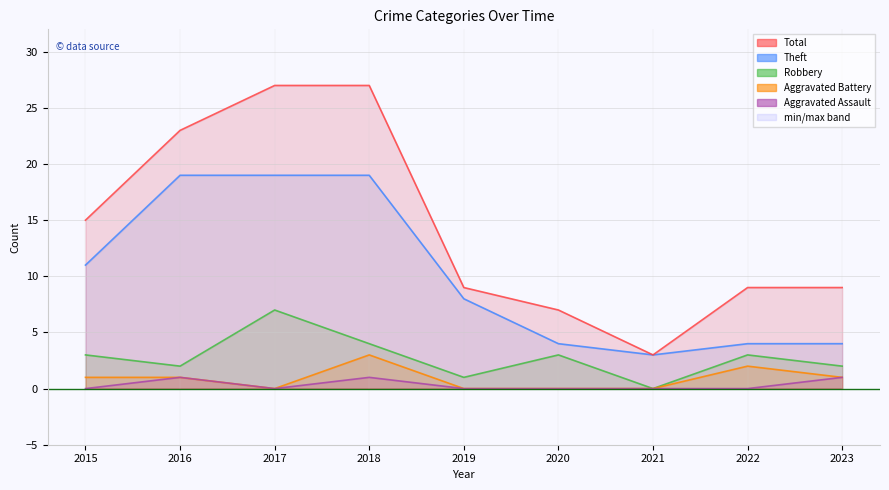

Reading right to left, what are all the values shown in this chart?

Theft: 4	4	3	4	8	19	19	19	11
Robbery: 2	3	0	3	1	4	7	2	3
Aggravated Battery: 1	2	0	0	0	3	0	1	1
Aggravated Assault: 1	0	0	0	0	1	0	1	0
Total: 9	9	3	7	9	27	27	23	15